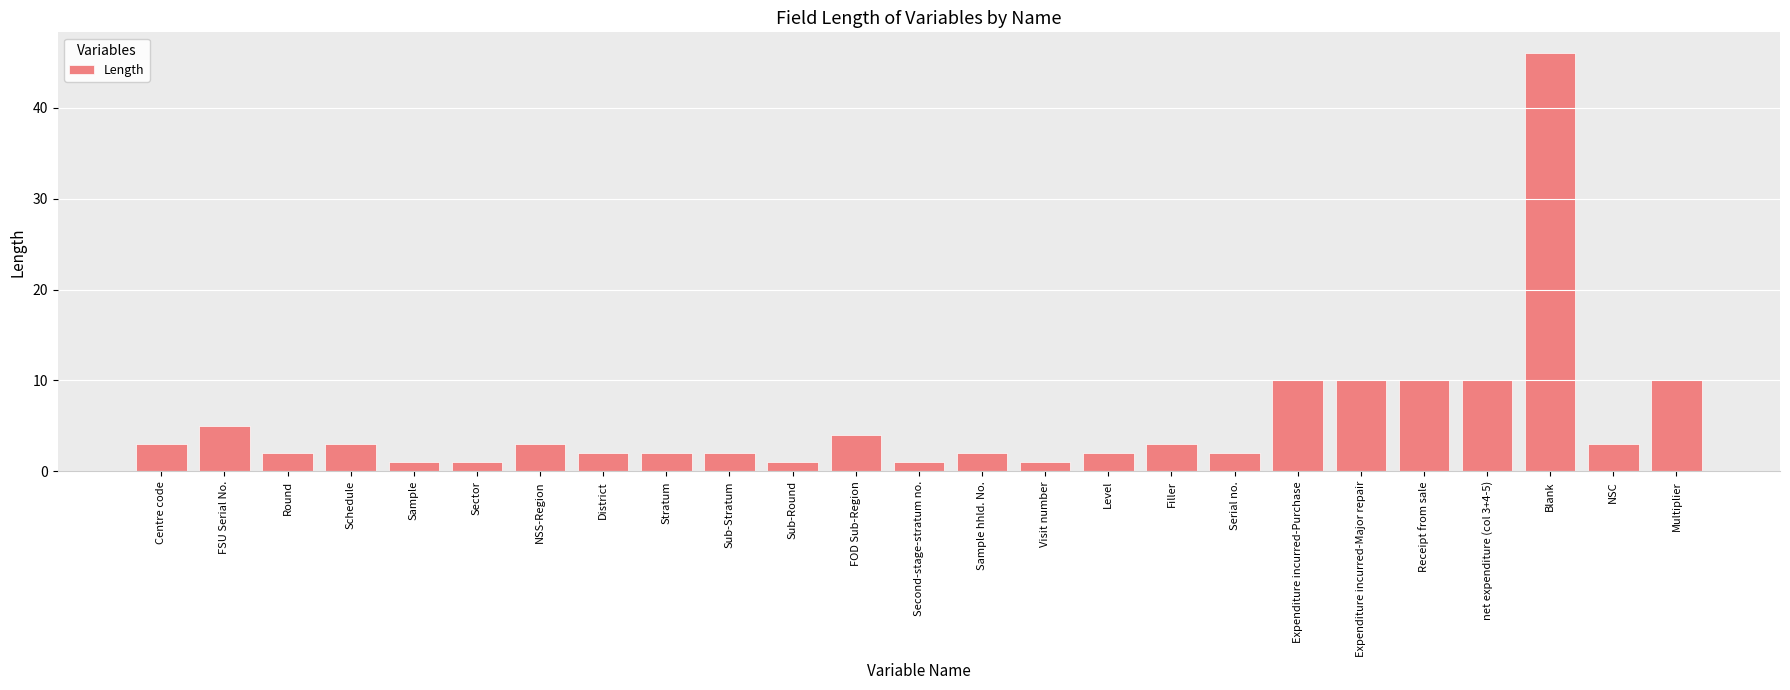

What is the label of the 23rd bar from the left?

Blank